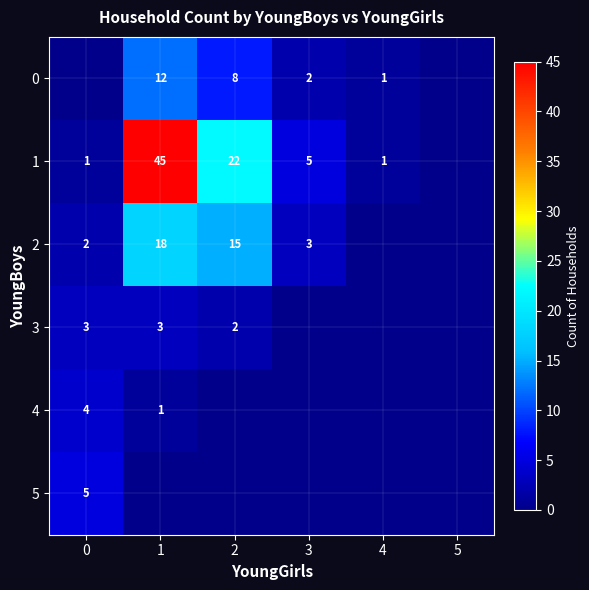

What is the difference between the 1 values at 2 and 4?

21